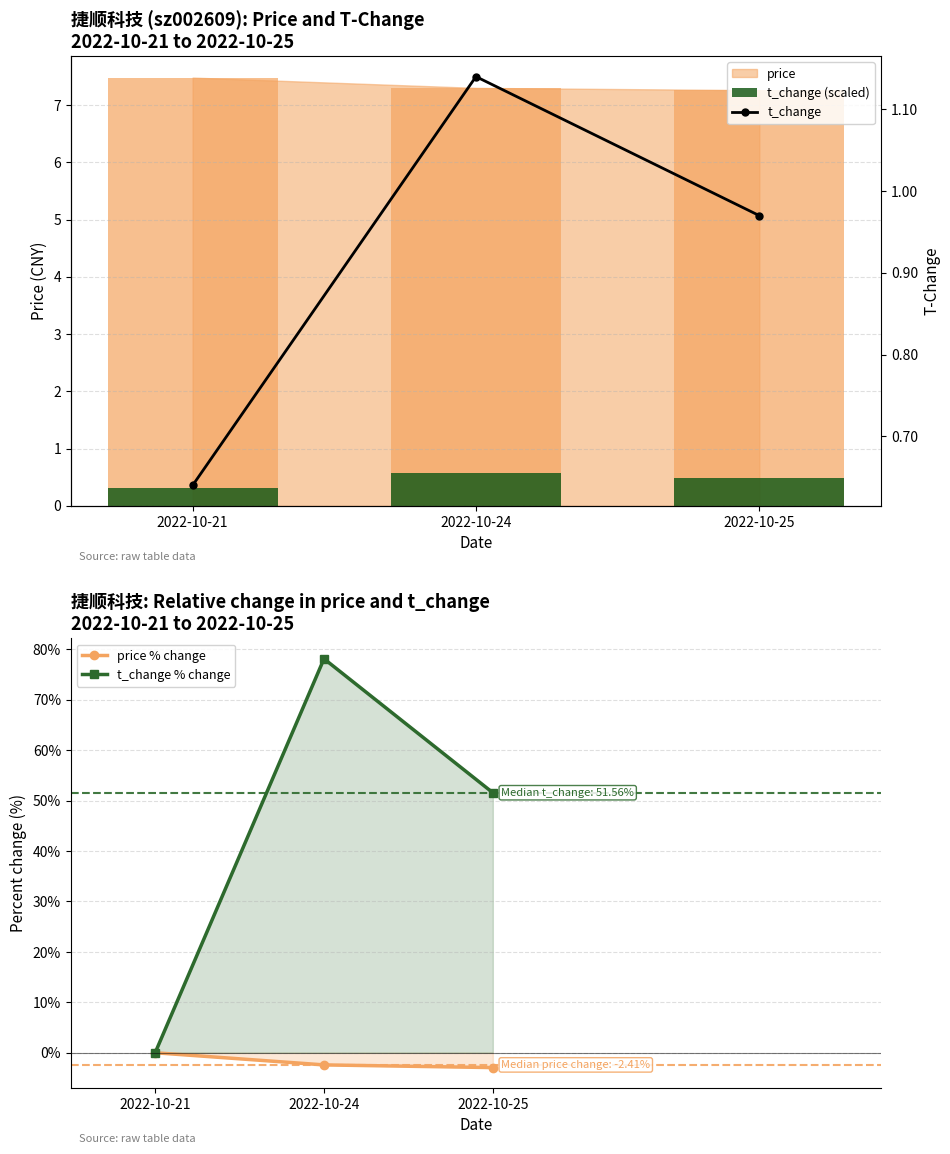

The price % change series shows -1.3 at 2022-10-24. True or false?

False